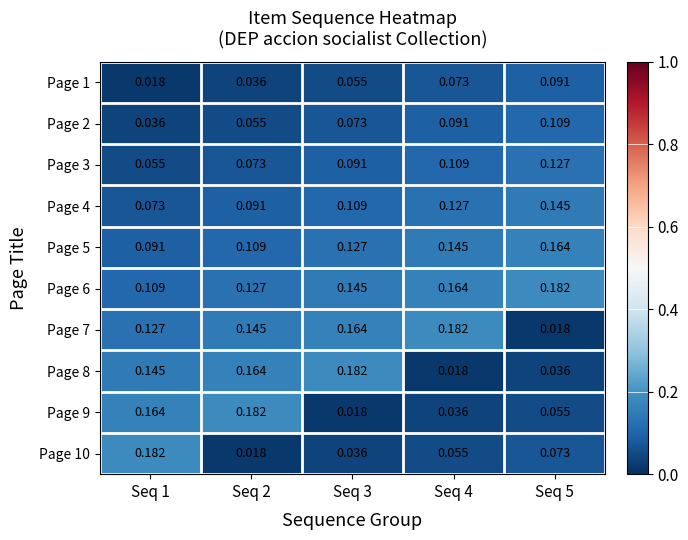

How many series are shown in this chart?

10